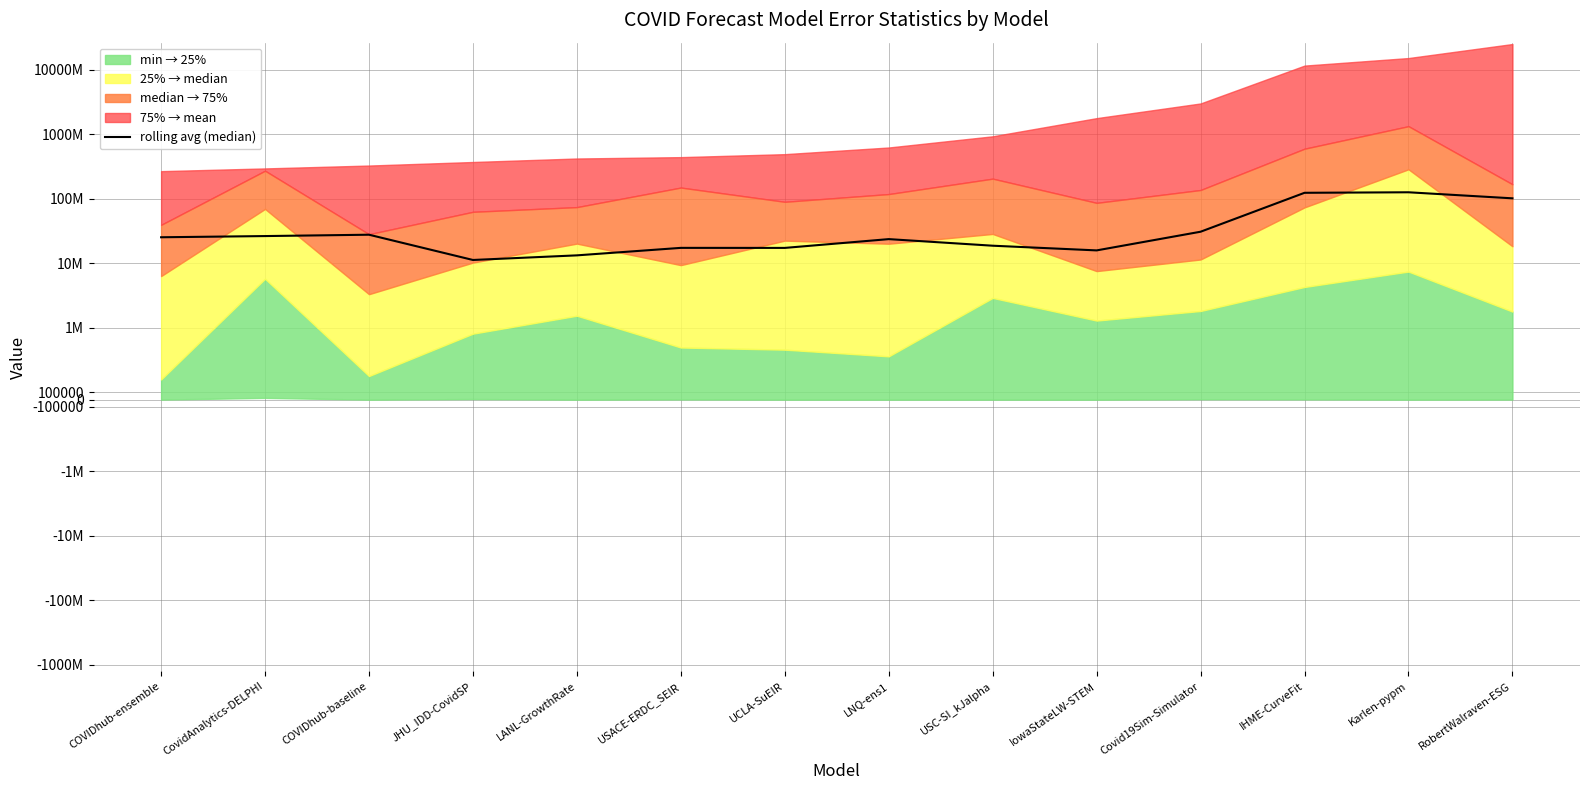

Reading right to left, list all the values displayed in this chart.

RobertWalraven-ESG=102319905.6	Karlen-pypm=127003305.0	IHME-CurveFit=124683618.8	Covid19Sim-Simulator=31066204.3	IowaStateLW-STEM=15951136.1	USC-SI_kJalpha=18858270.0	LNQ-ens1=23858031.4	UCLA-SuEIR=17432574.2	USACE-ERDC_SEIR=17458513.8	LANL-GrowthRate=13361668.0	JHU_IDD-CovidSP=11332655.4	COVIDhub-baseline=27919438.2	CovidAnalytics-DELPHI=26602531.0	COVIDhub-ensemble=25488669.7